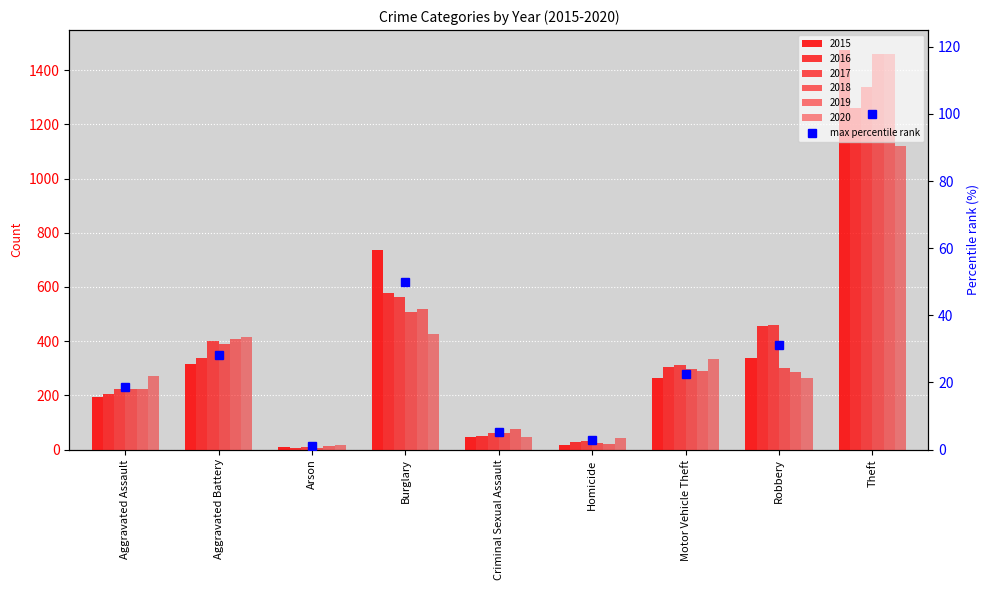

Reading right to left, transcribe all the data shown in this chart.

100.0	31.2	22.6	2.8	5.2	50.1	1.2	28.2	18.5